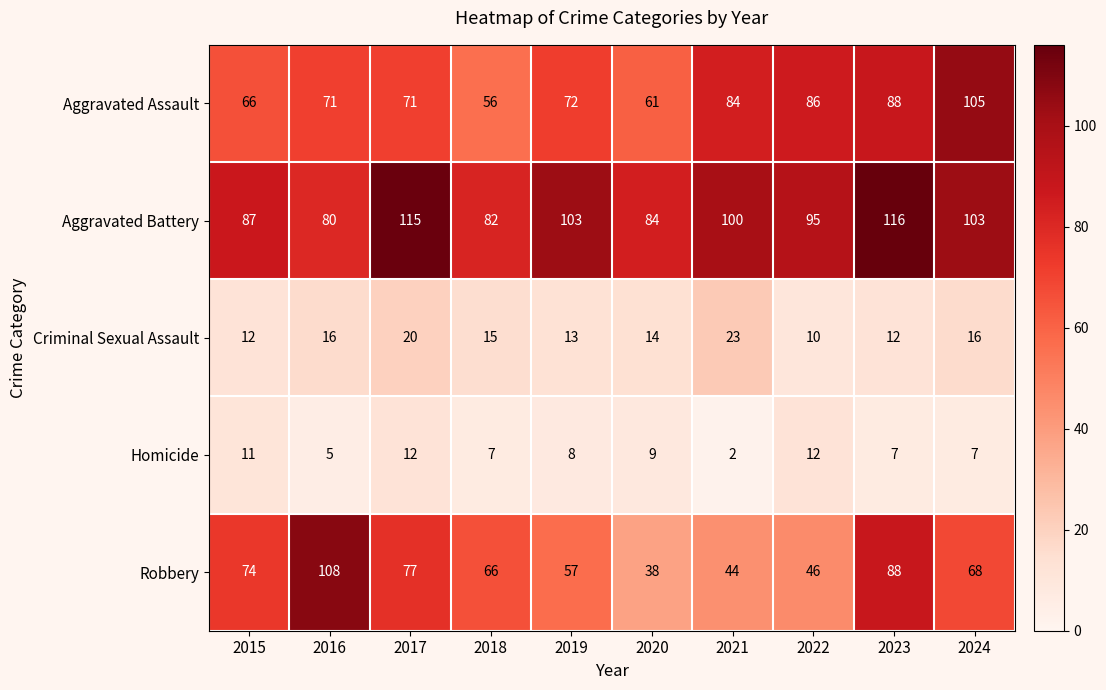

What is the smallest value displayed?

2